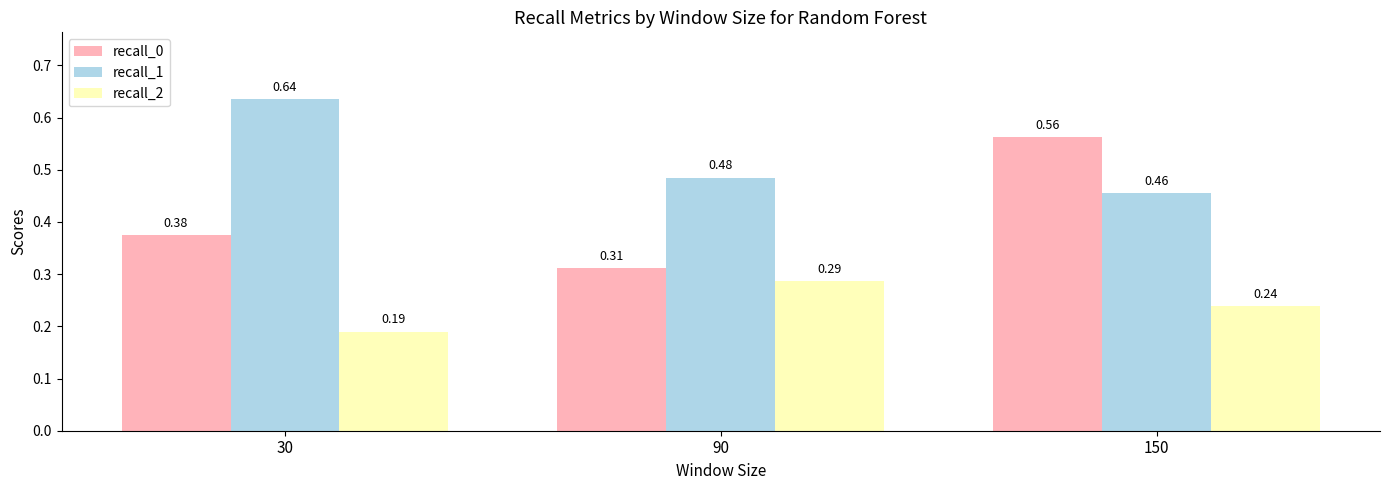

Is it true that recall_0 equals 0.2 at 30?

False